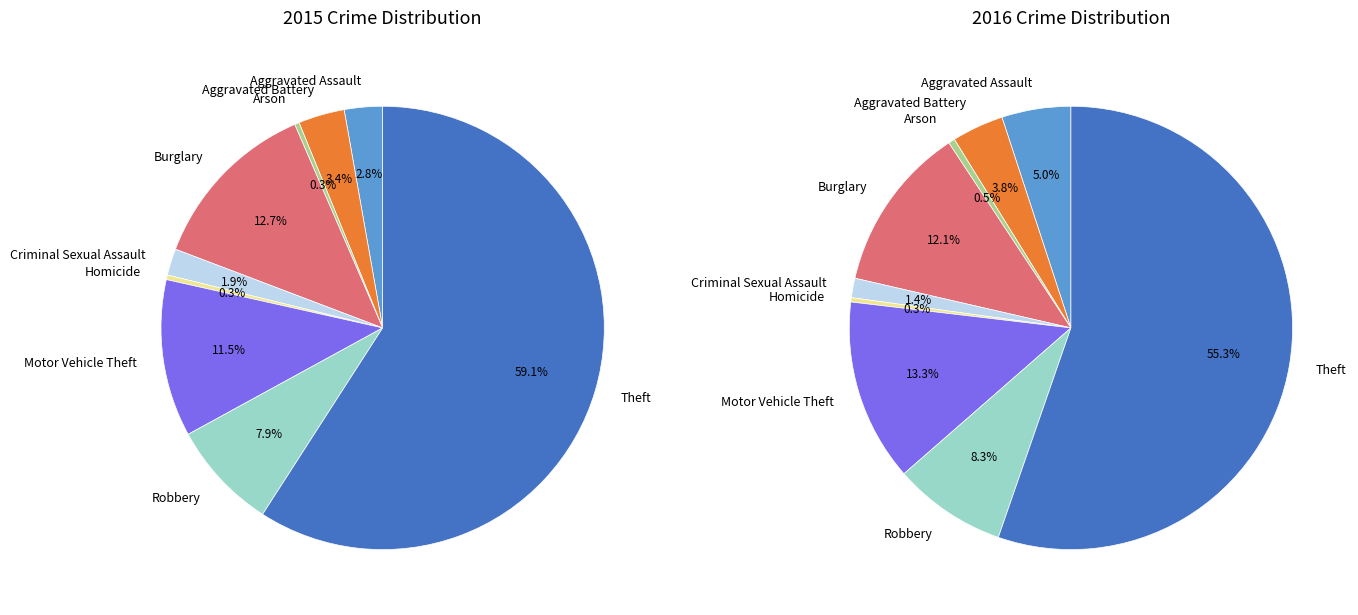

Count the number of slices in the pie.

9